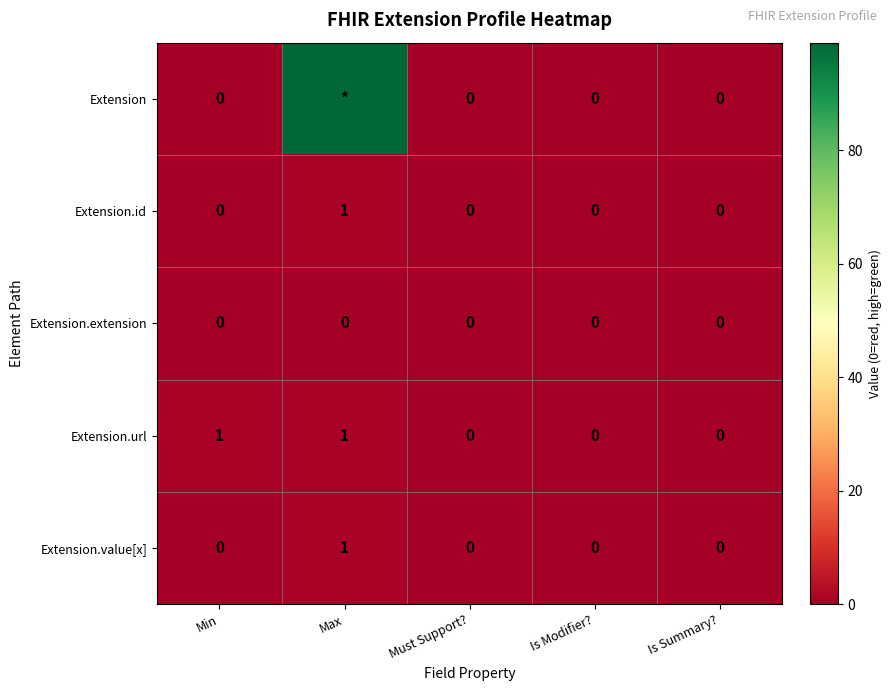

How many positive values does the Extension.url series have?

2